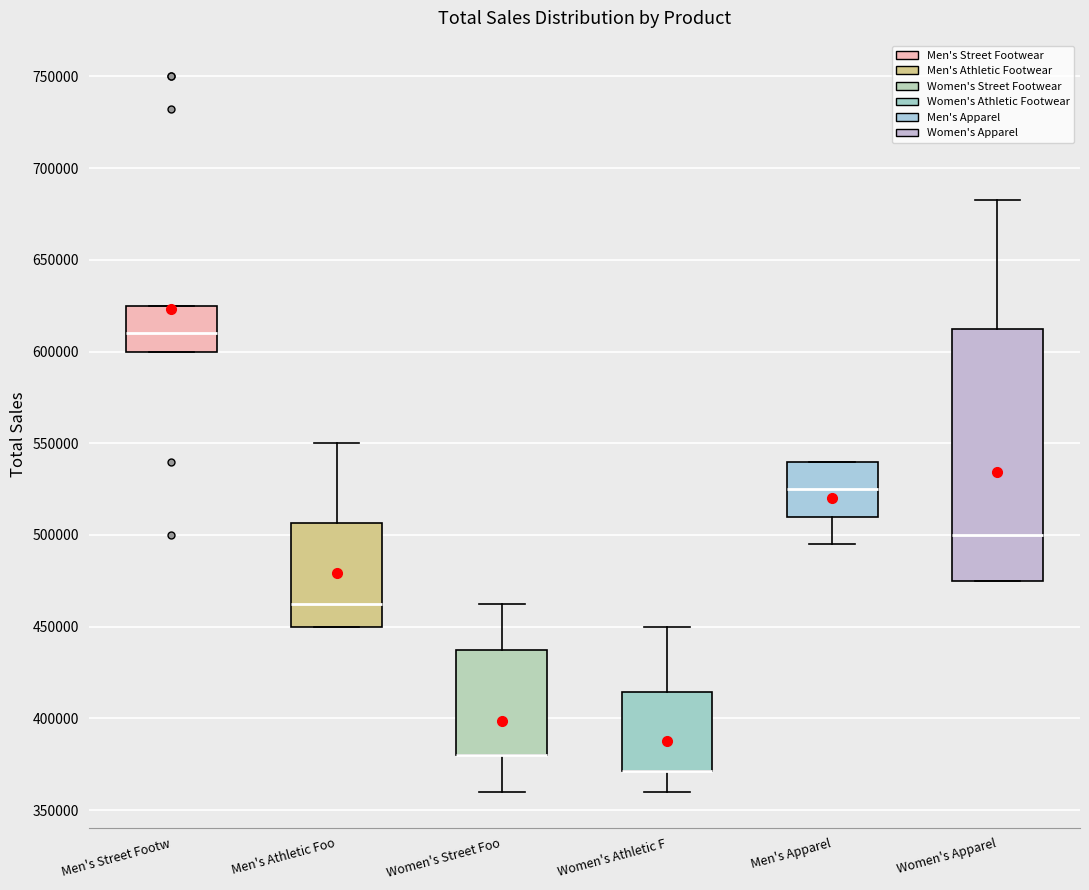

Comparing the boxes themselves (not the whiskers), which one is the tallest?

Women's Apparel